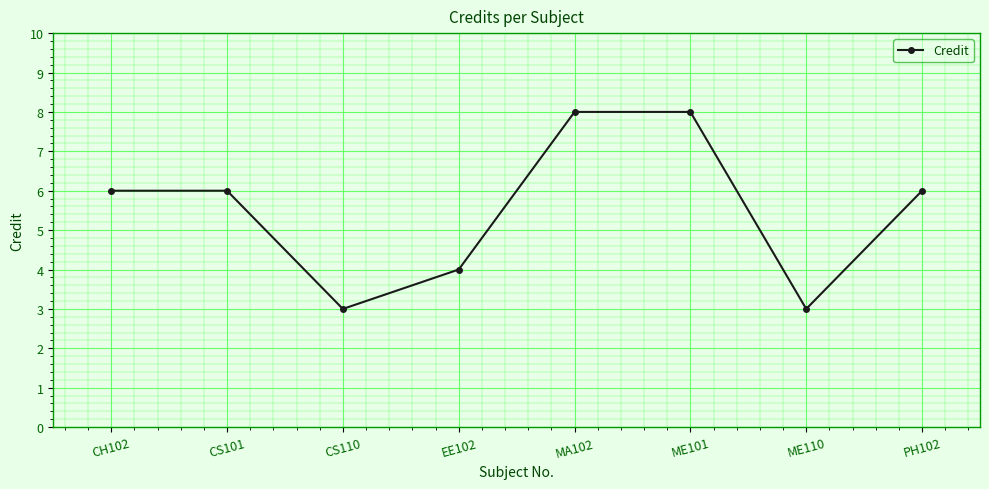

Which has a higher value, ME110 or MA102?

MA102